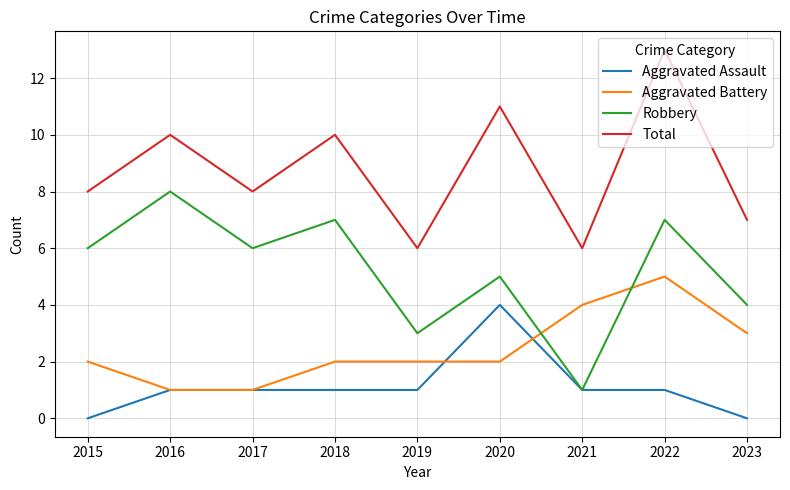

Count the number of categories in the chart.

9